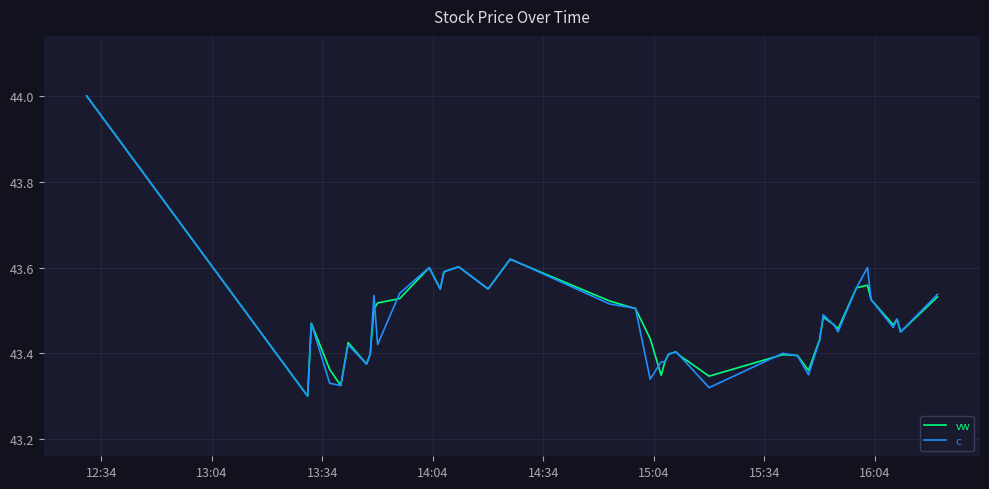

What is the greatest value displayed?

44.0